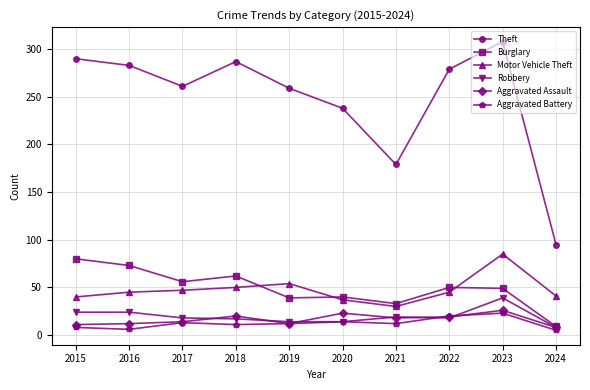

How many categories are shown in the chart?

10